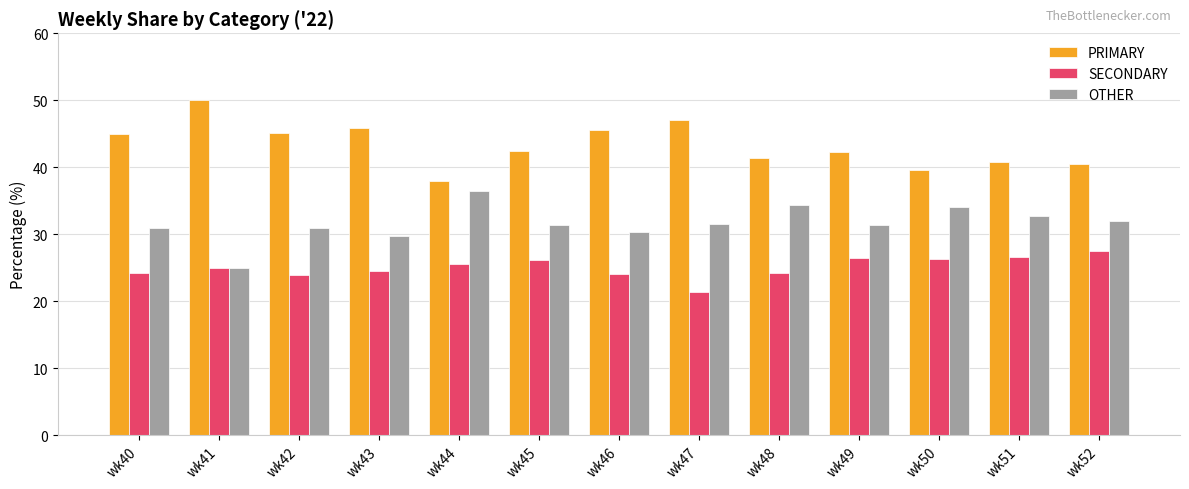

At wk47, list the series in order from smallest to largest.

SECONDARY, OTHER, PRIMARY